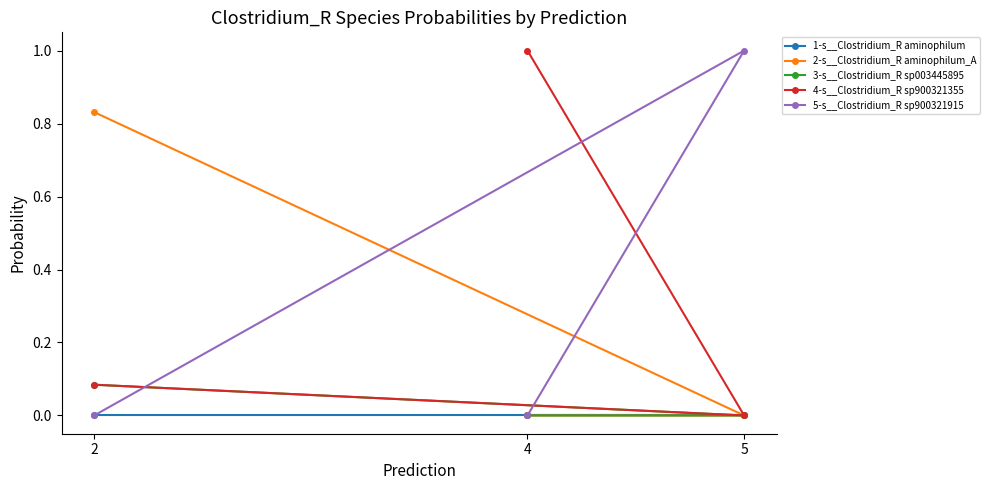

Is the value of 5-s__Clostridium_R sp900321915 at 2 greater than the value of 1-s__Clostridium_R aminophilum at 2?

No